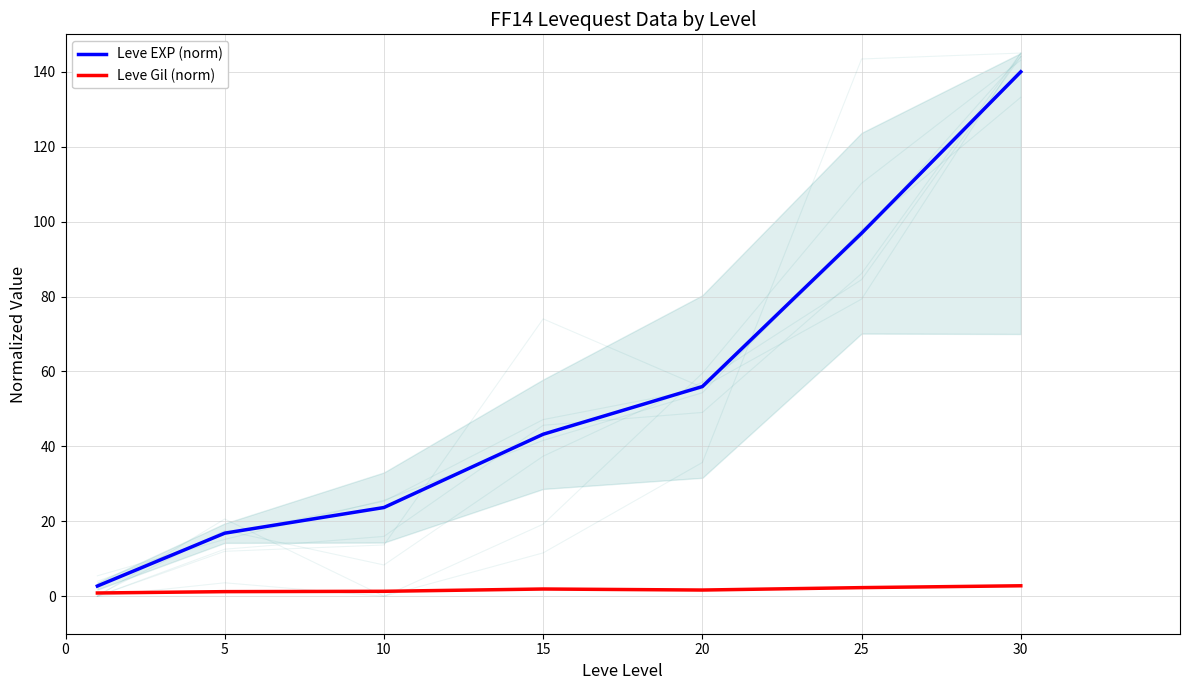

True or false: Leve Gil (norm) and Leve EXP (norm) cross at least once.

False